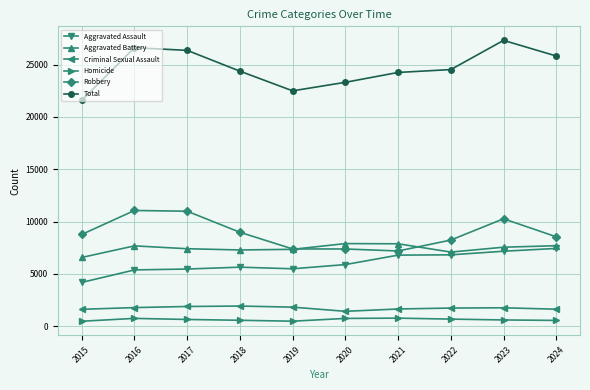

What is the value of the Aggravated Assault point at the 3rd from the left?

5458